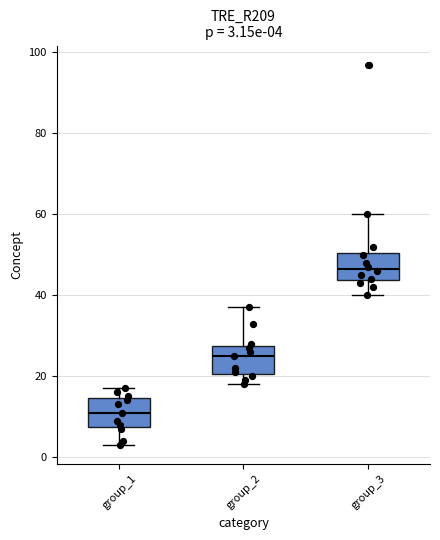

Which box has the lowest median line?

group_1